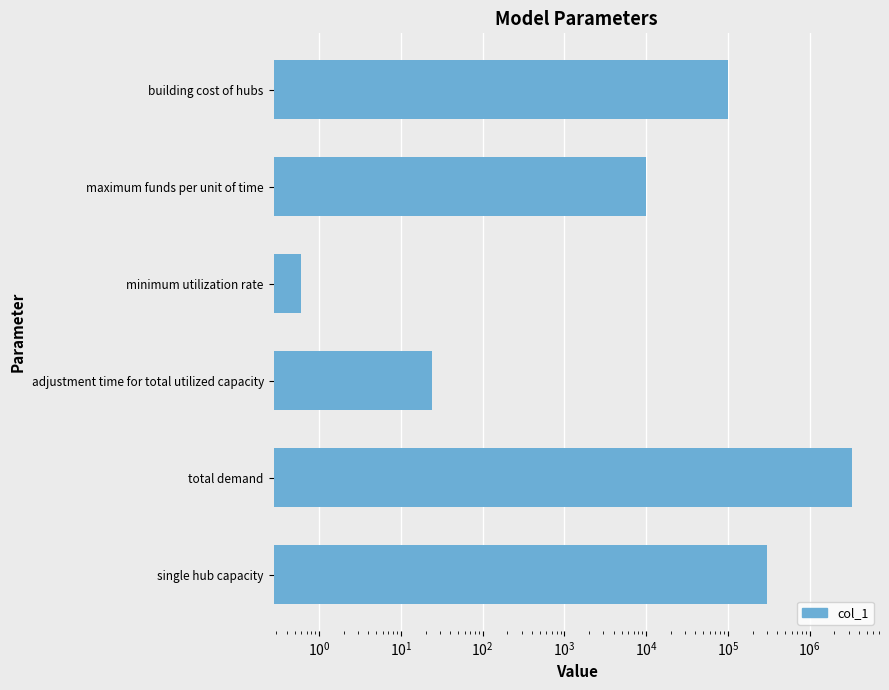

Reading left to right, list all the values displayed in this chart.

100000.0	10000.0	0.6	24.0	3338155.4	300000.0